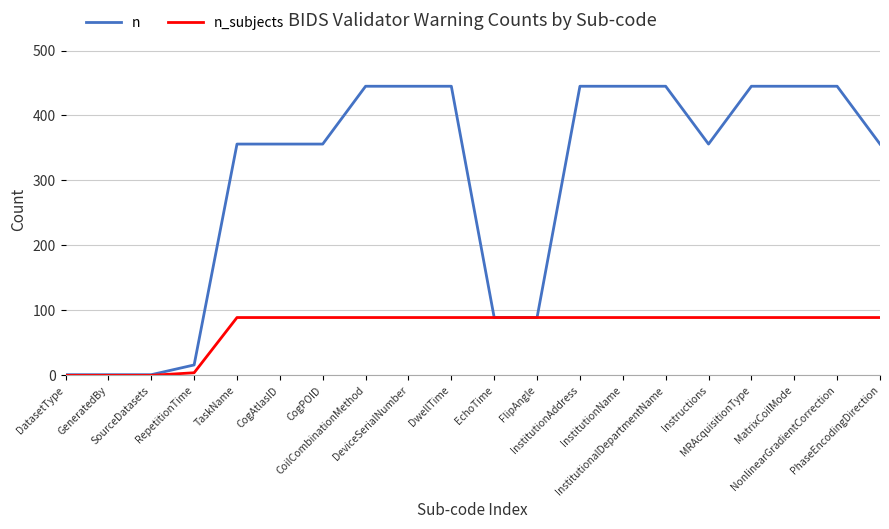

The n series shows 356 at CogAtlasID. True or false?

True